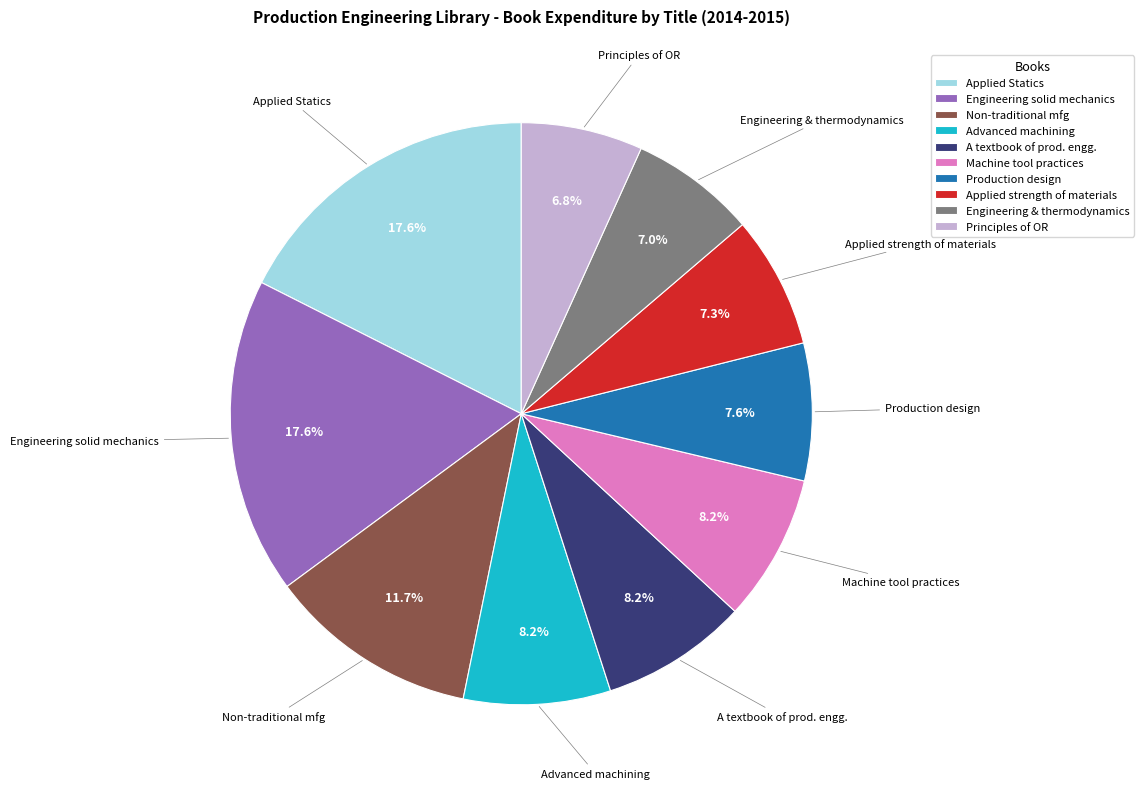

Which has a higher value, Principles of OR or Production design?

Production design